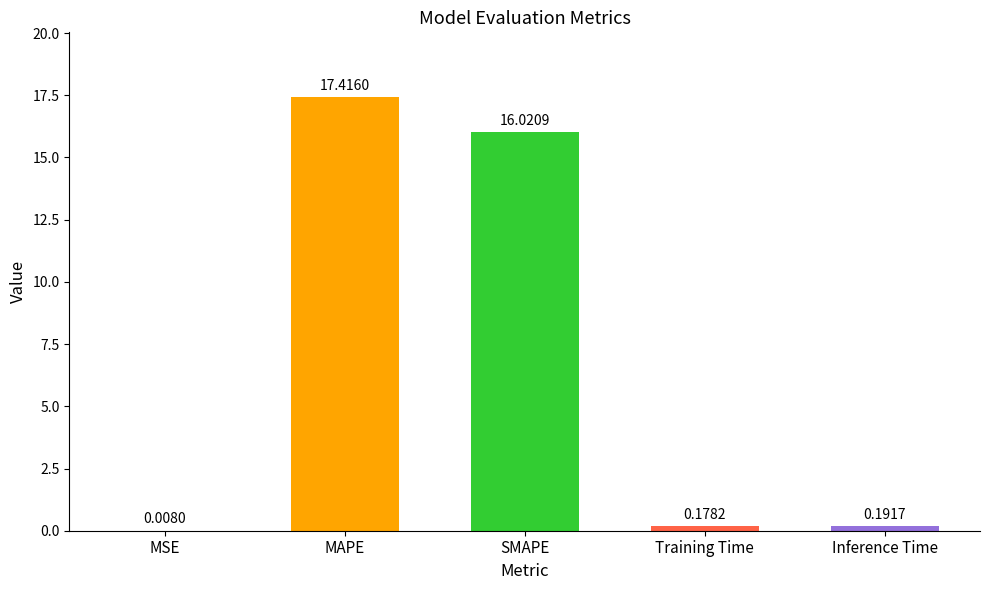

Between MSE and SMAPE, which is larger?

SMAPE